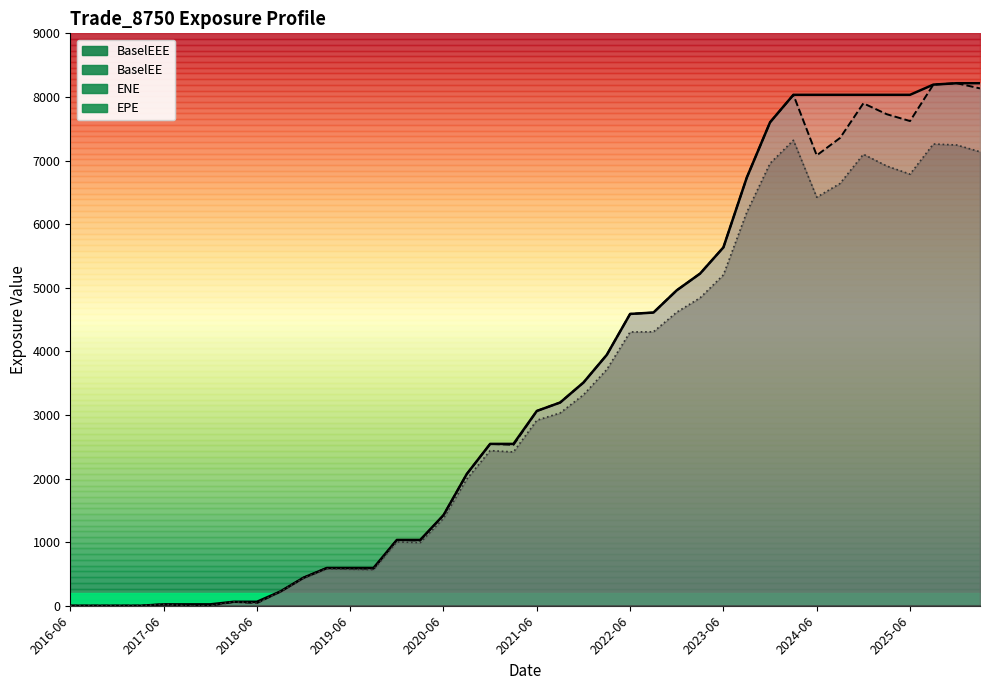

Which series has the largest range (max minus min)?

BaselEE